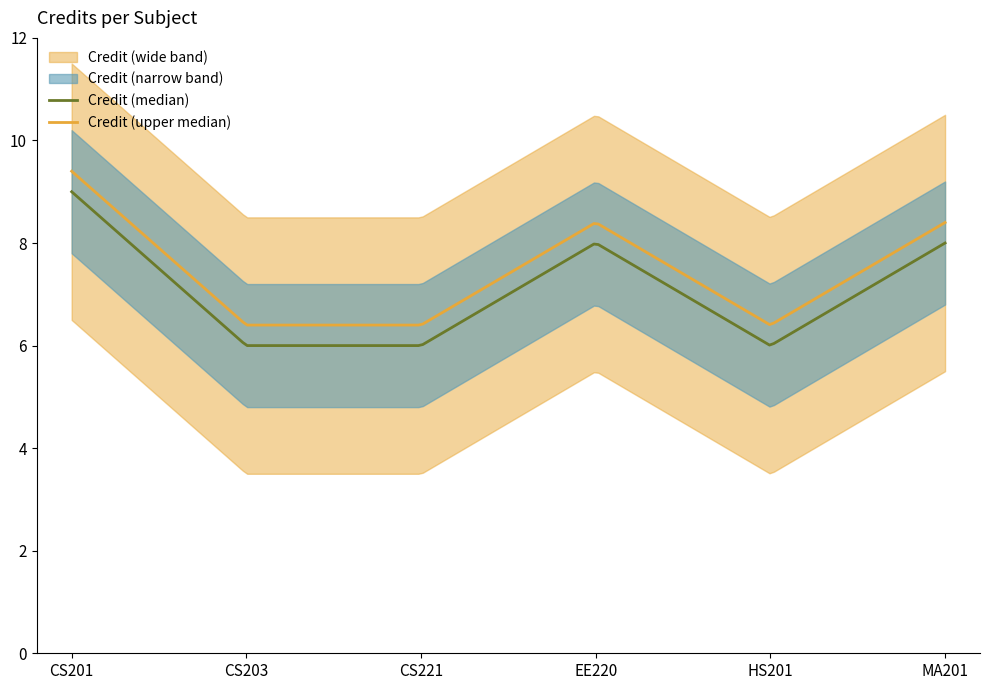

Rank the categories by value from highest to lowest.

1, 4, 6, 2, 3, 5